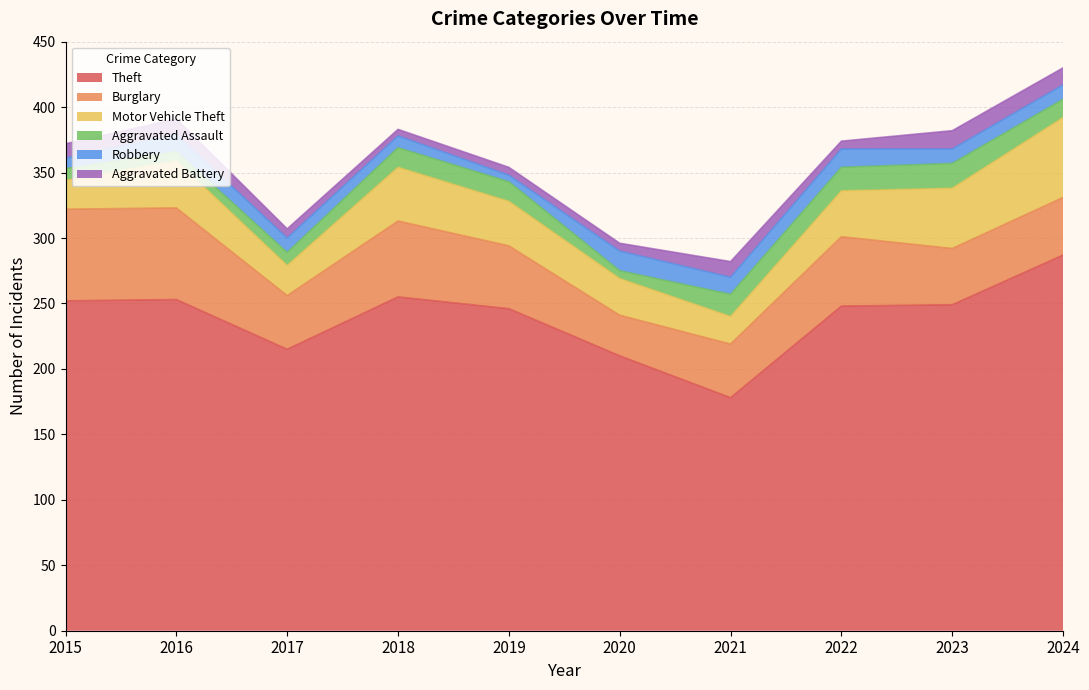

Reading left to right, list all the values displayed in this chart.

Theft: 2015=252	2016=253	2017=215	2018=255	2019=246	2020=210	2021=178	2022=248	2023=249	2024=287
Burglary: 2015=70	2016=70	2017=41	2018=58	2019=48	2020=31	2021=41	2022=53	2023=43	2024=44
Motor Vehicle Theft: 2015=22	2016=36	2017=23	2018=41	2019=34	2020=28	2021=21	2022=35	2023=46	2024=61
Aggravated Assault: 2015=9	2016=7	2017=10	2018=15	2019=15	2020=6	2021=17	2022=18	2023=19	2024=14
Robbery: 2015=8	2016=13	2017=11	2018=9	2019=5	2020=15	2021=13	2022=14	2023=11	2024=11
Aggravated Battery: 2015=11	2016=12	2017=7	2018=5	2019=6	2020=6	2021=12	2022=6	2023=14	2024=13